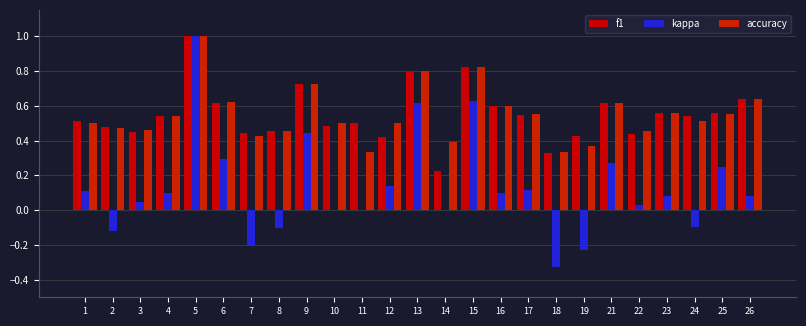

Reading left to right, transcribe all the data shown in this chart.

f1: 1=0.5	2=0.5	3=0.4	4=0.5	5=1.0	6=0.6	7=0.4	8=0.5	9=0.7	10=0.5	11=0.5	12=0.4	13=0.8	14=0.2	15=0.8	16=0.6	17=0.5	18=0.3	19=0.4	21=0.6	22=0.4	23=0.6	24=0.5	25=0.6	26=0.6
kappa: 1=0.1	2=-0.1	3=0.0	4=0.1	5=1.0	6=0.3	7=-0.2	8=-0.1	9=0.4	10=0.0	11=0.0	12=0.1	13=0.6	14=0.0	15=0.6	16=0.1	17=0.1	18=-0.3	19=-0.2	21=0.3	22=0.0	23=0.1	24=-0.1	25=0.2	26=0.1
accuracy: 1=0.5	2=0.5	3=0.5	4=0.5	5=1.0	6=0.6	7=0.4	8=0.5	9=0.7	10=0.5	11=0.3	12=0.5	13=0.8	14=0.4	15=0.8	16=0.6	17=0.6	18=0.3	19=0.4	21=0.6	22=0.5	23=0.6	24=0.5	25=0.6	26=0.6